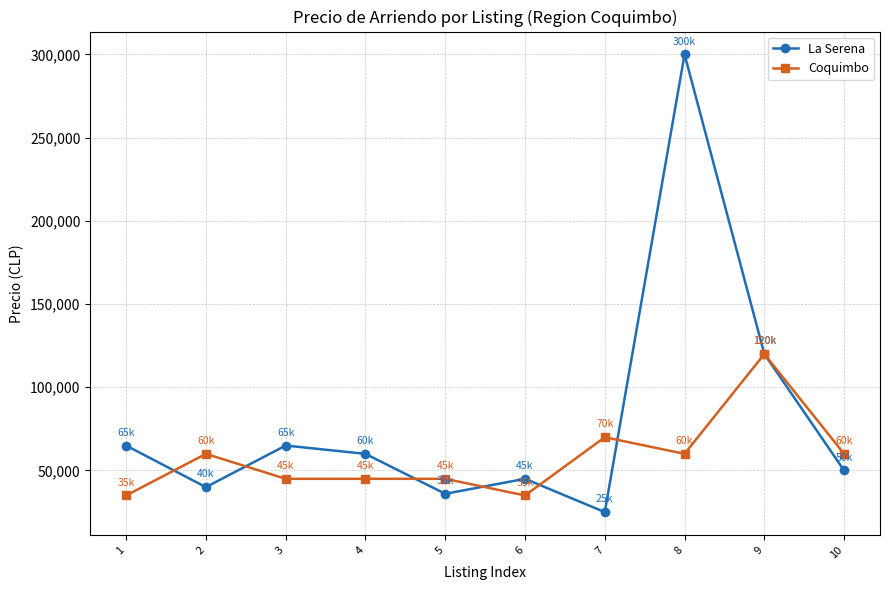

Which category has the highest value in the Coquimbo series?

9